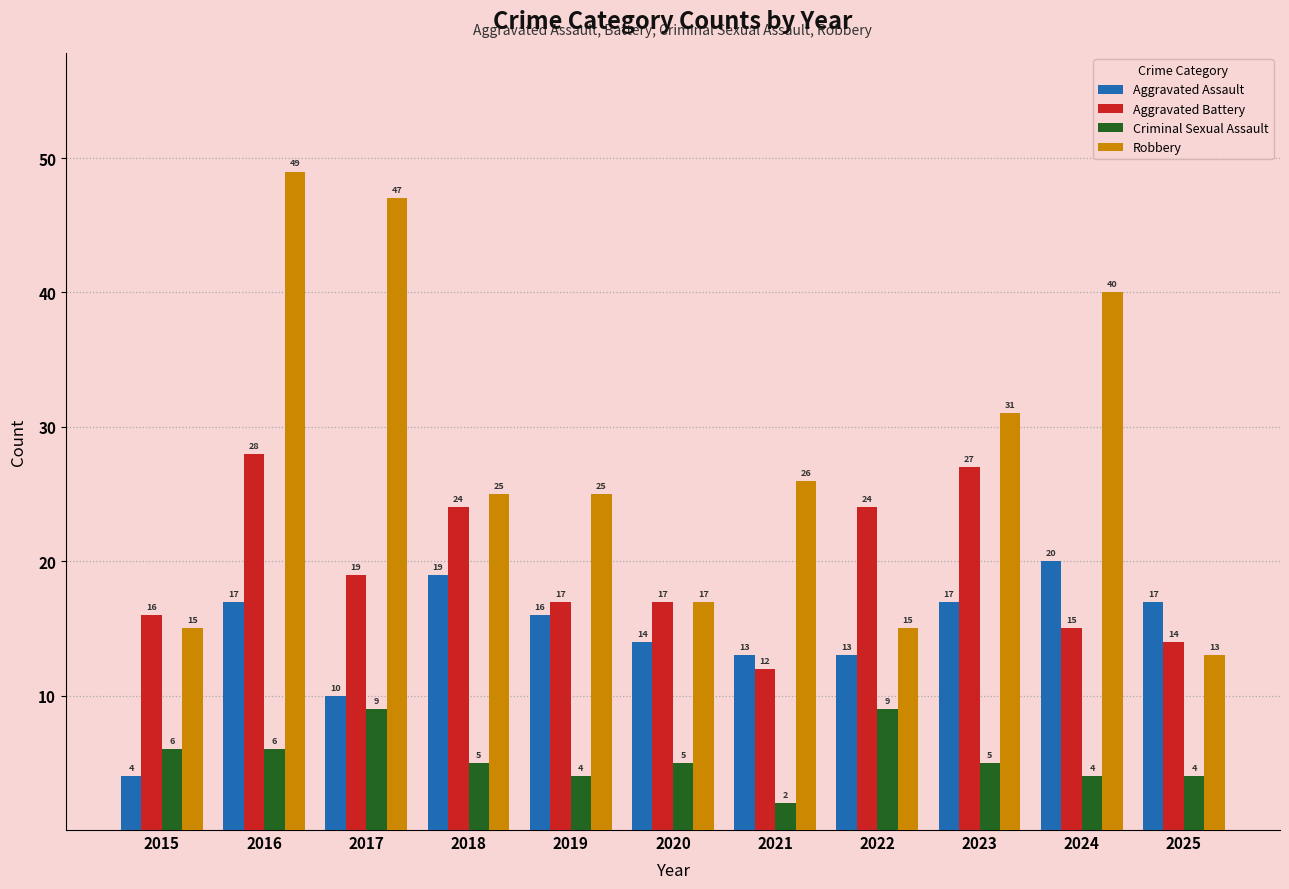

What is the total value across all series at 2019?

62